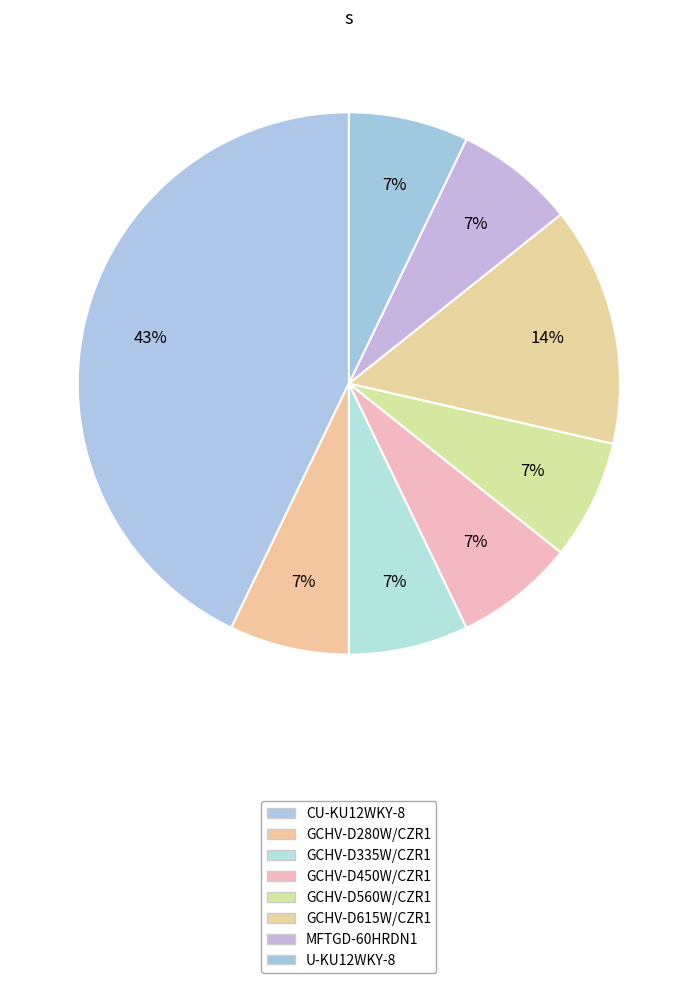

How many slices are in this pie chart?

8